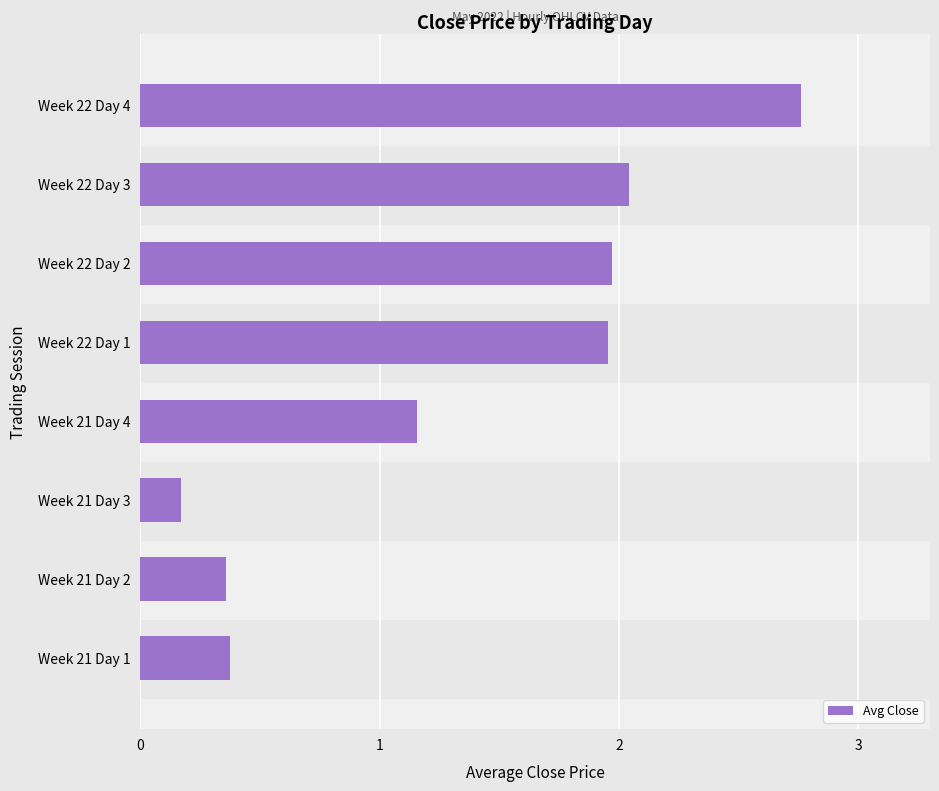

Count the number of data series in this chart.

1